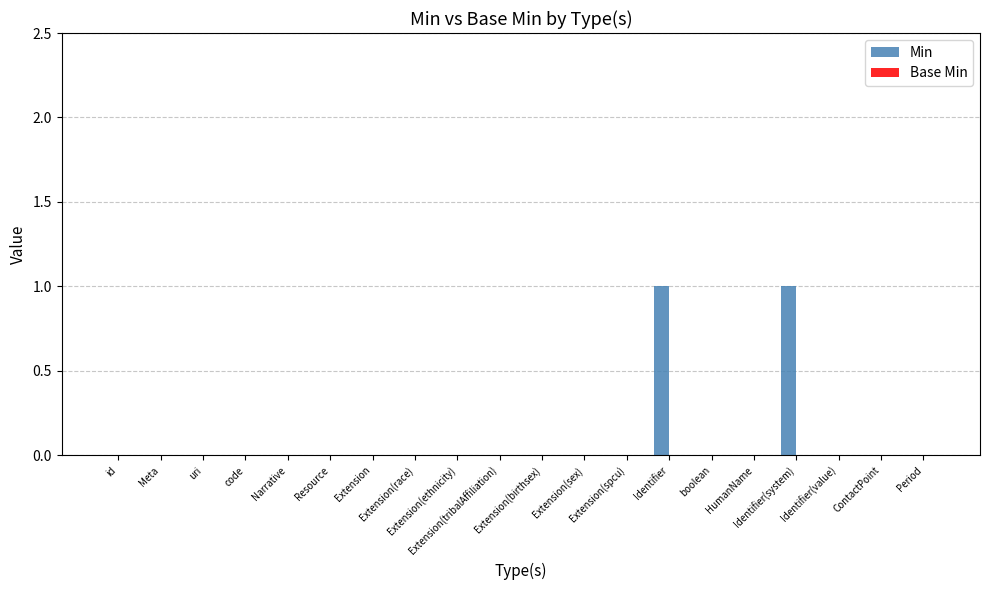

Are the bars horizontal?

No